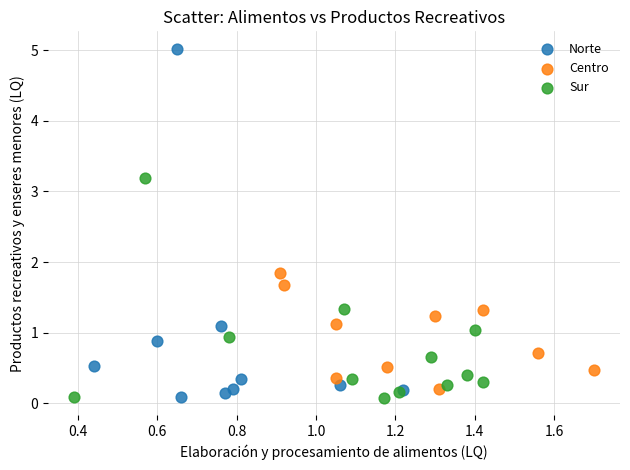

Which series has the largest Y range (max minus min)?

Norte